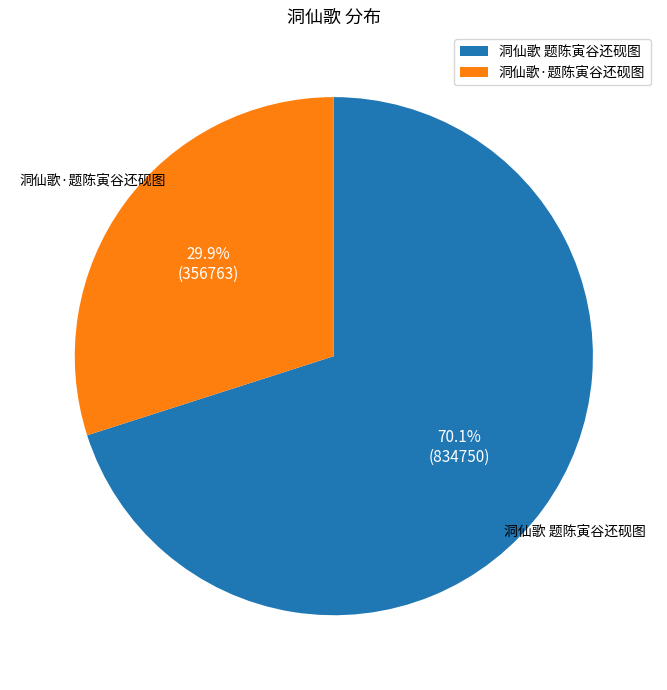

Does any single category account for the majority?

Yes